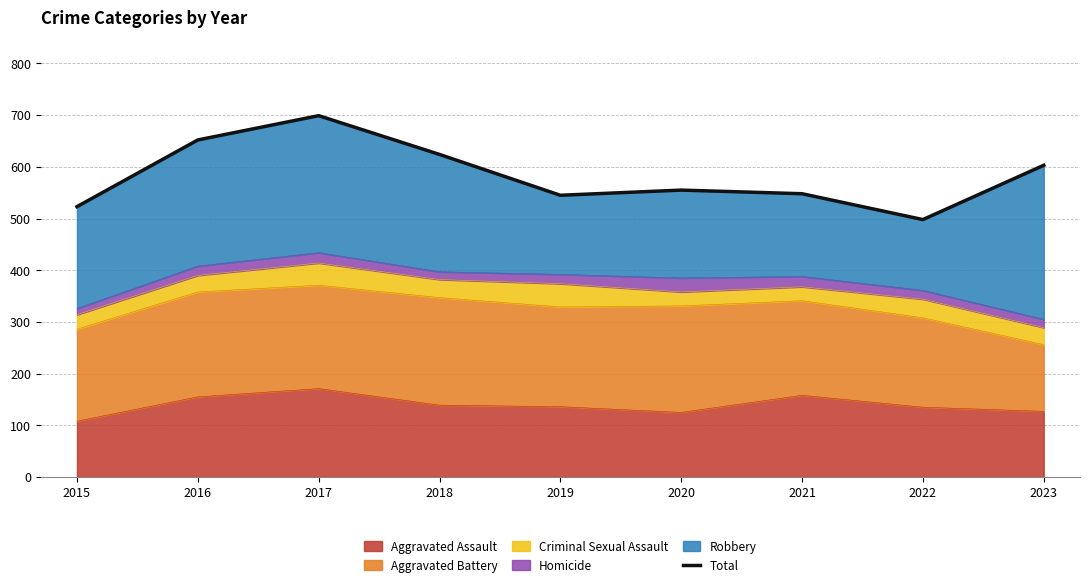

How many interior local peaks (higher than both neighbors) does the data have?

2